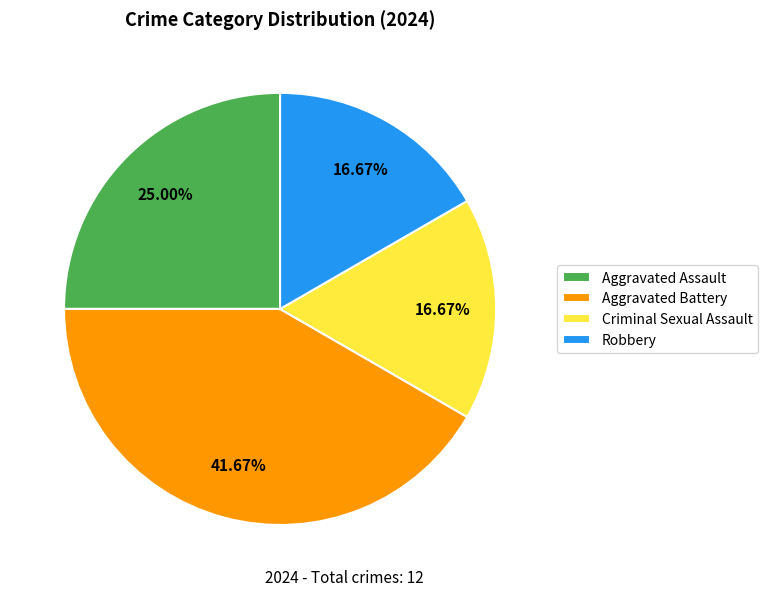

The Criminal Sexual Assault slice represents 17% of the pie. True or false?

True